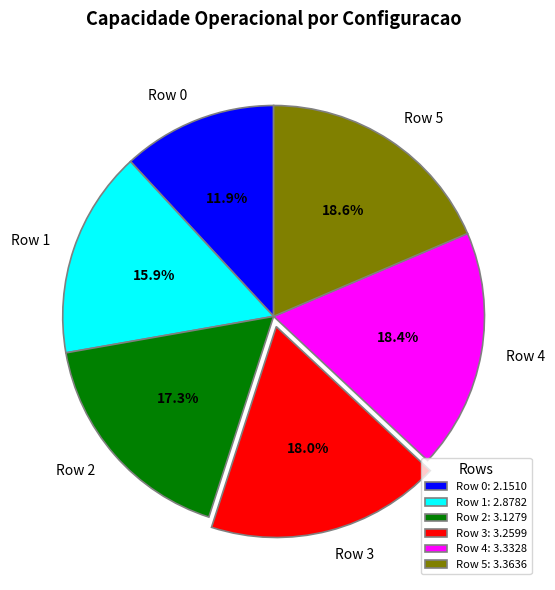

Does Row 2 account for over 50% of the chart?

No